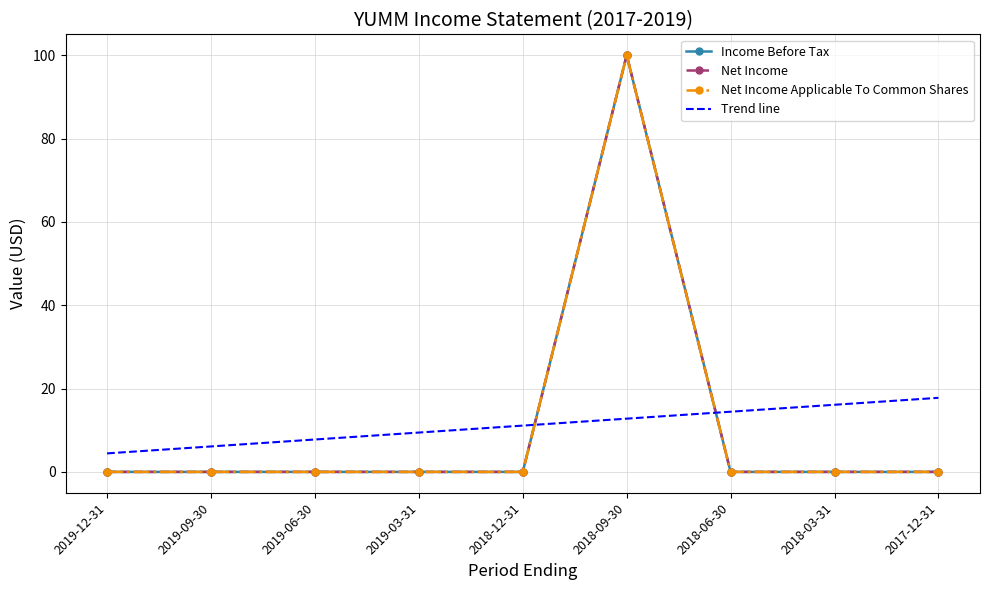

Between 2019-06-30 and 2018-12-31, which is larger?

2019-06-30